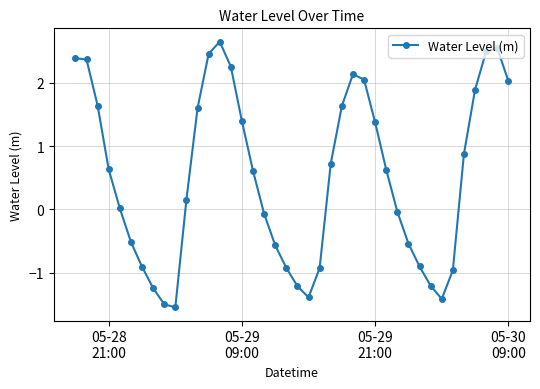

How many points are lower than both their immediate neighbors (excluding endpoints)?

3